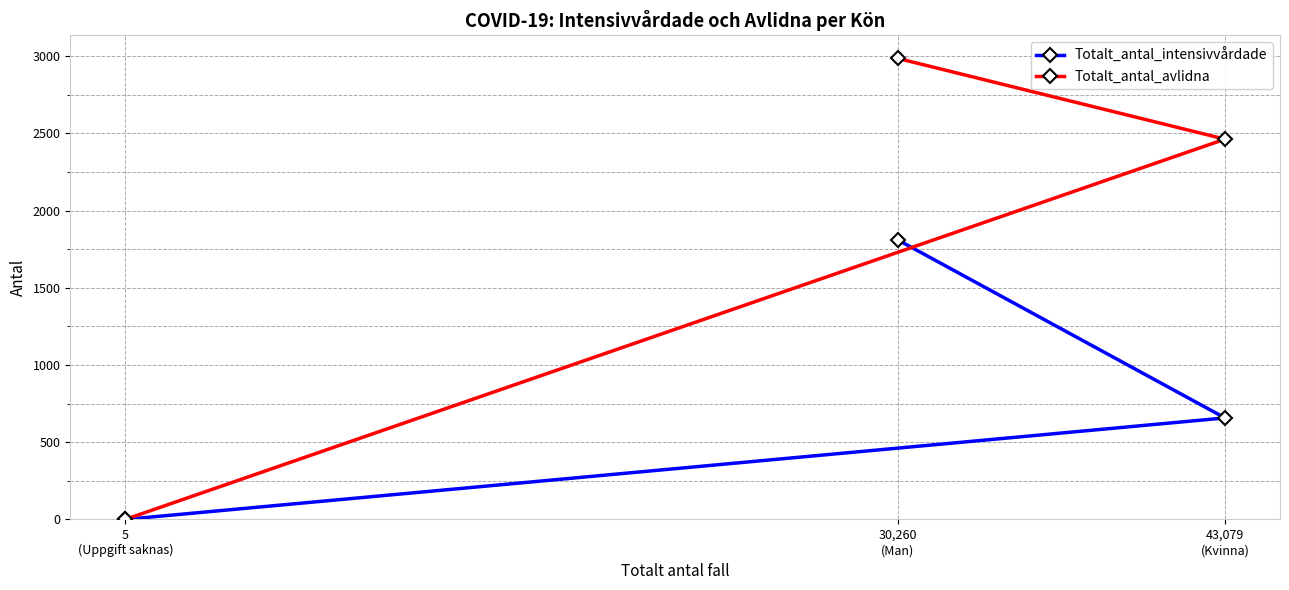

What is the sum of all Totalt_antal_avlidna values?

5447